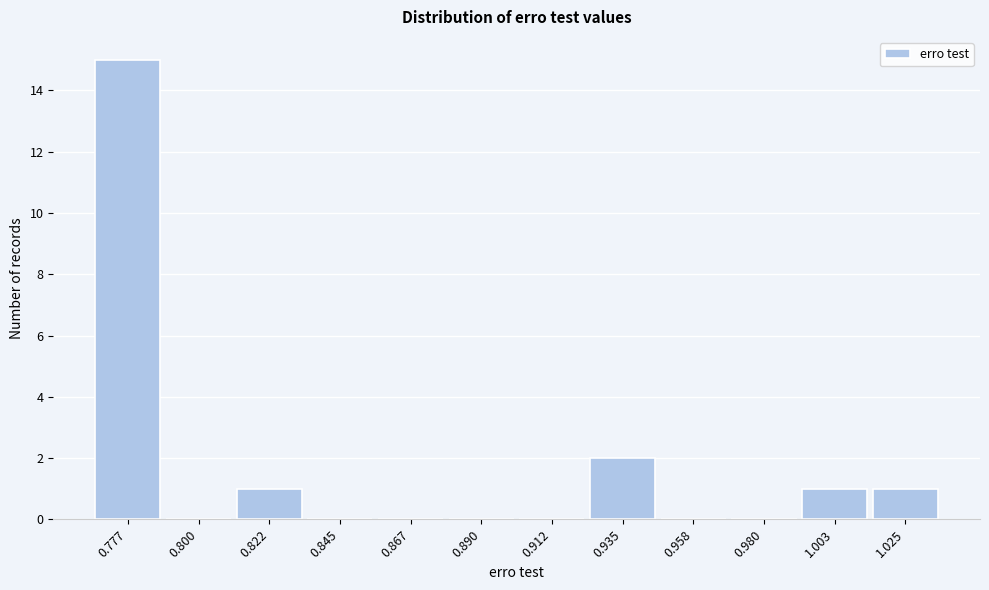

Reading left to right, transcribe all the data shown in this chart.

0.777=15	0.800=0	0.822=1	0.845=0	0.867=0	0.890=0	0.912=0	0.935=2	0.958=0	0.980=0	1.003=1	1.025=1